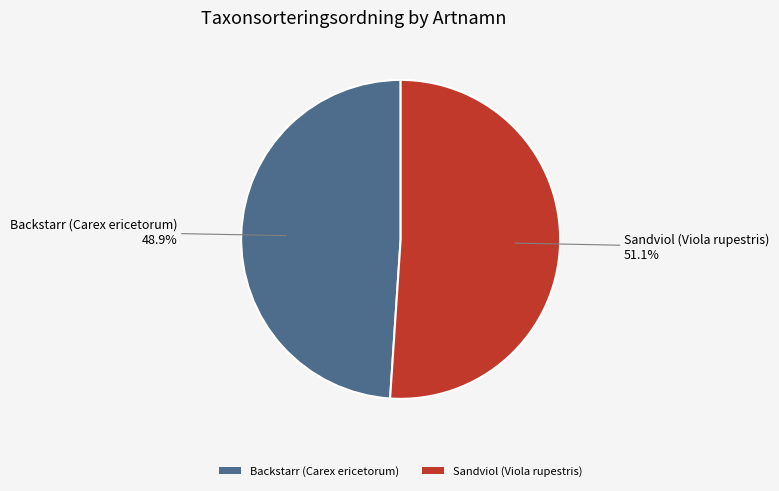

Which category accounts for the majority?

Sandviol (Viola rupestris)